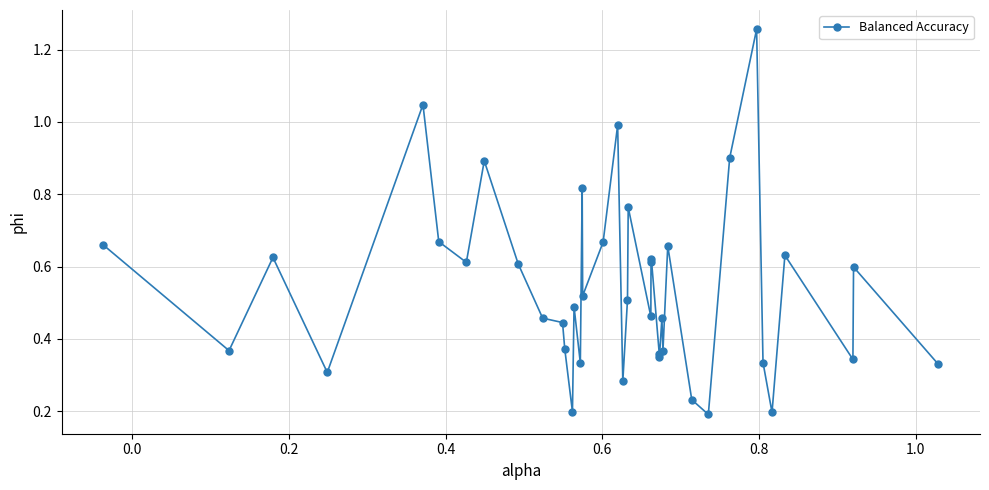

What is the sum of all values?

21.5